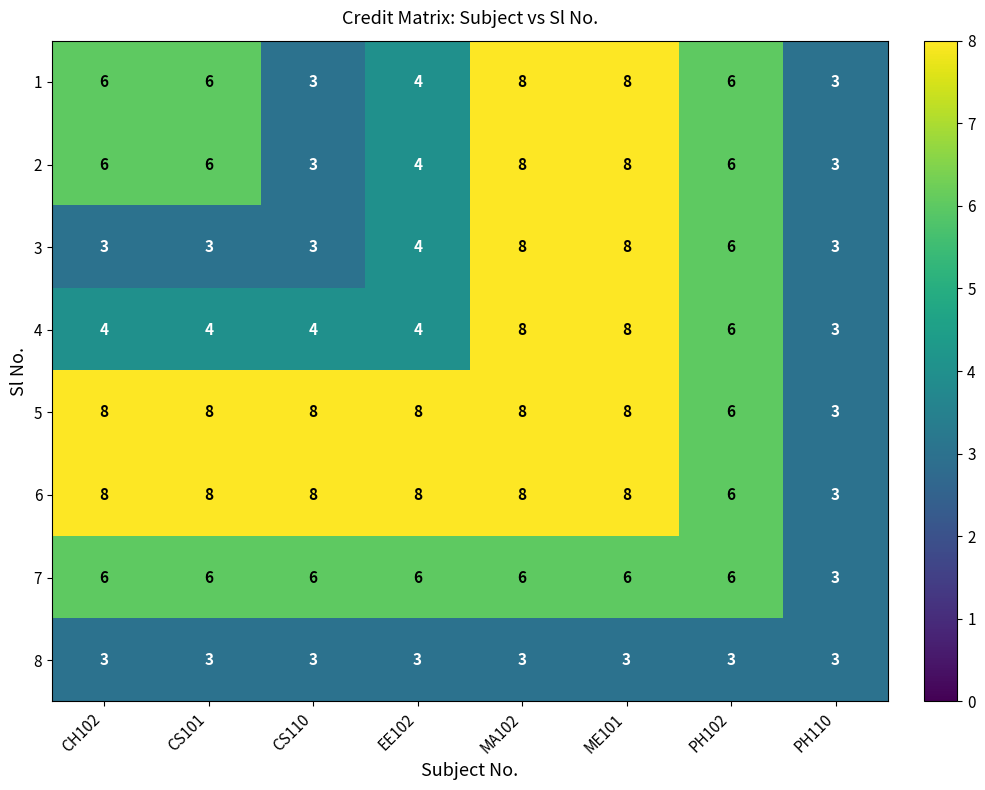

The 5 series shows 3 at PH110. True or false?

True